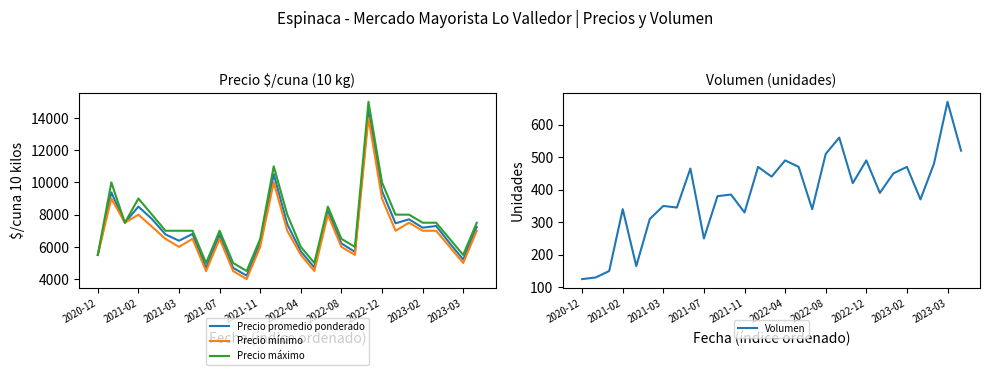

What is the difference between the maximum and minimum values in the Precio máximo series?

10500.0